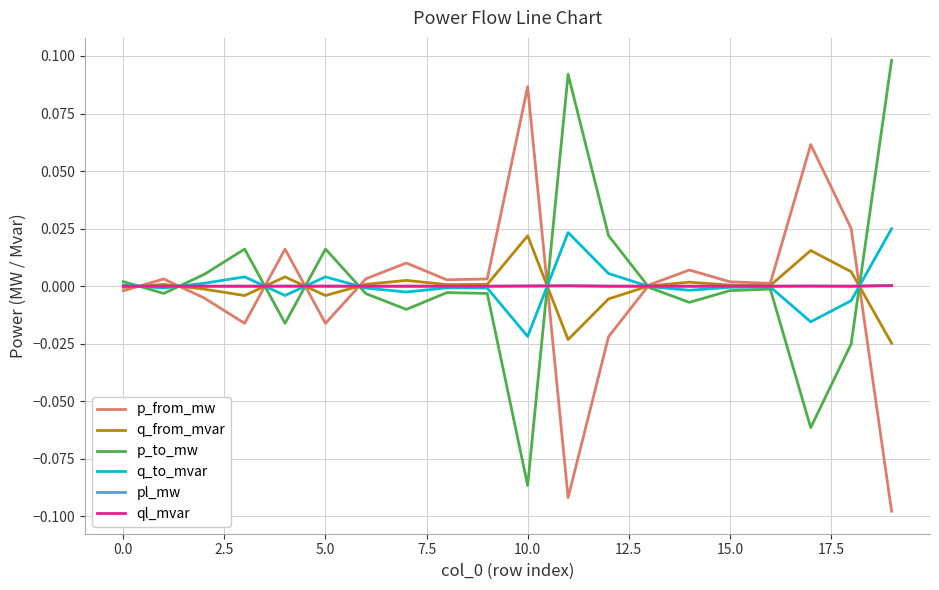

Does the chart display data point markers on the line(s)?

No